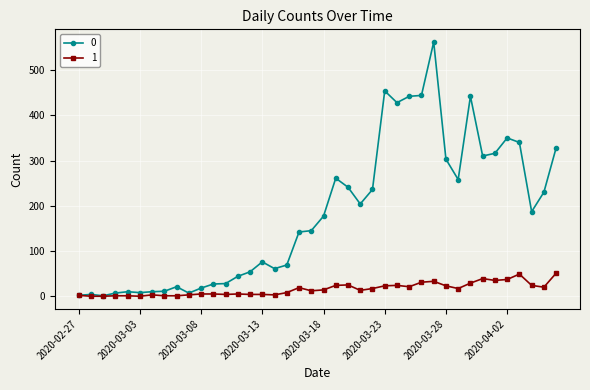

List the series in order of their peak value, lowest first.

1, 0